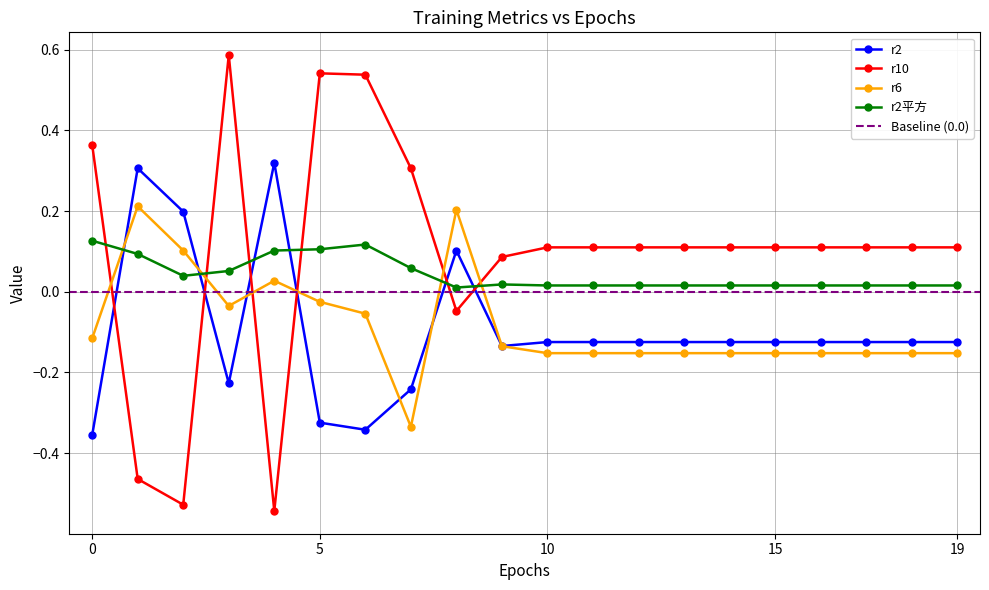

How many values in the r2 series exceed 0?

4